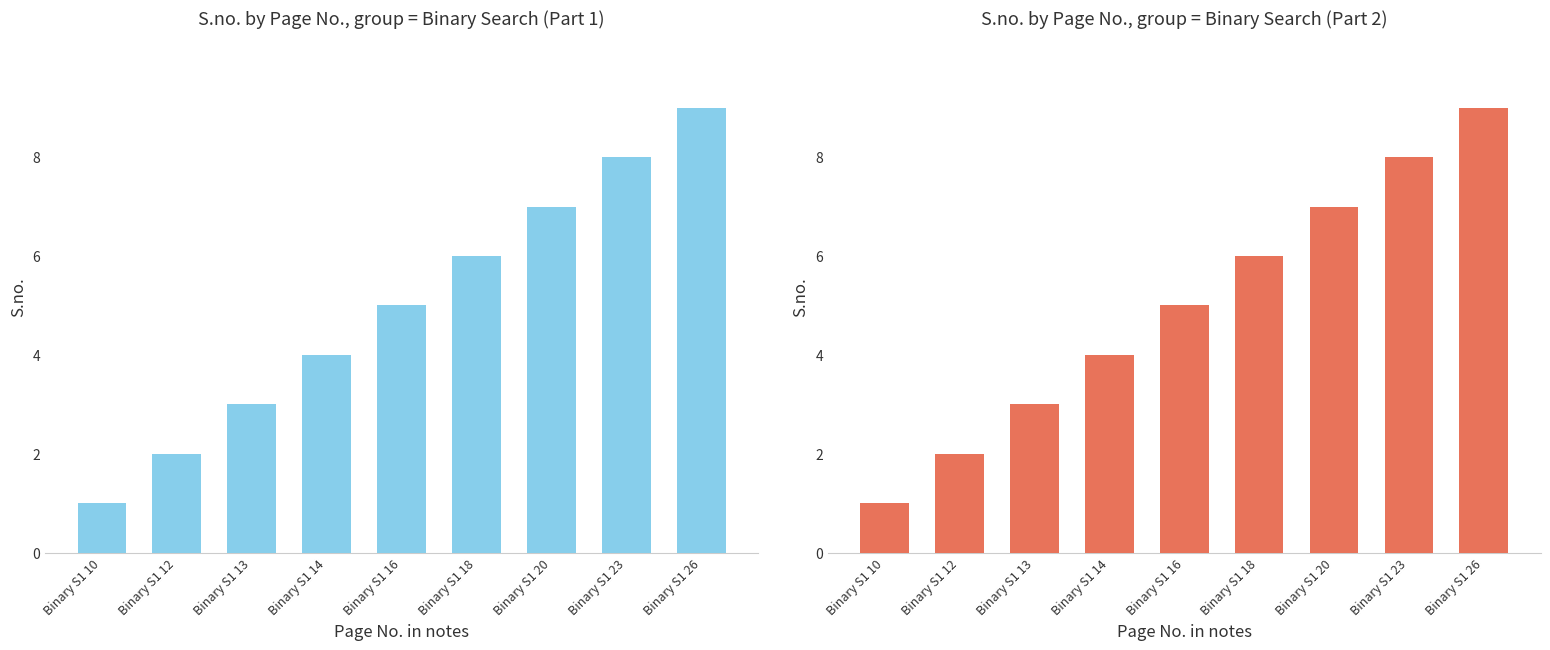

Approximately how many times larger is the value at Binary S1 10 compared to Binary S1 12?

0.5